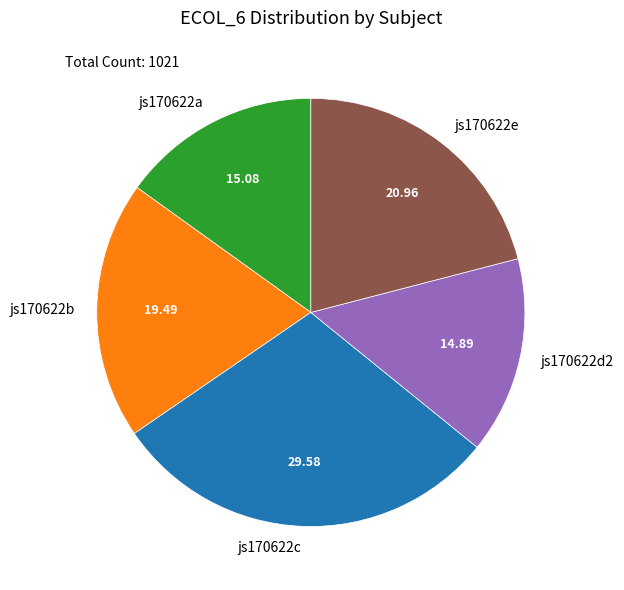

Count the number of slices in the pie.

5